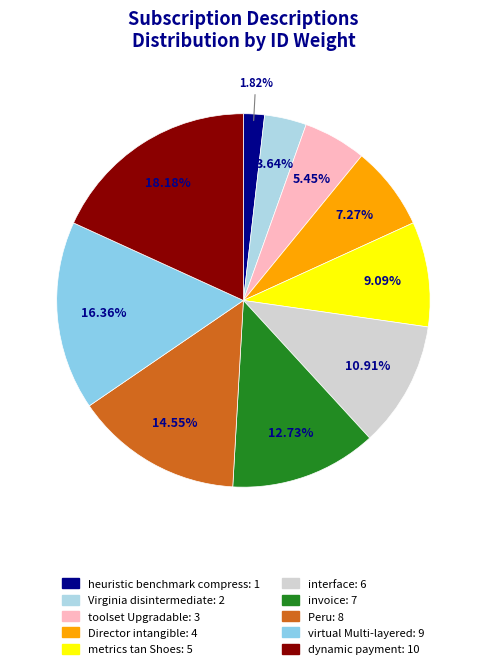

How many segments does this pie chart have?

10